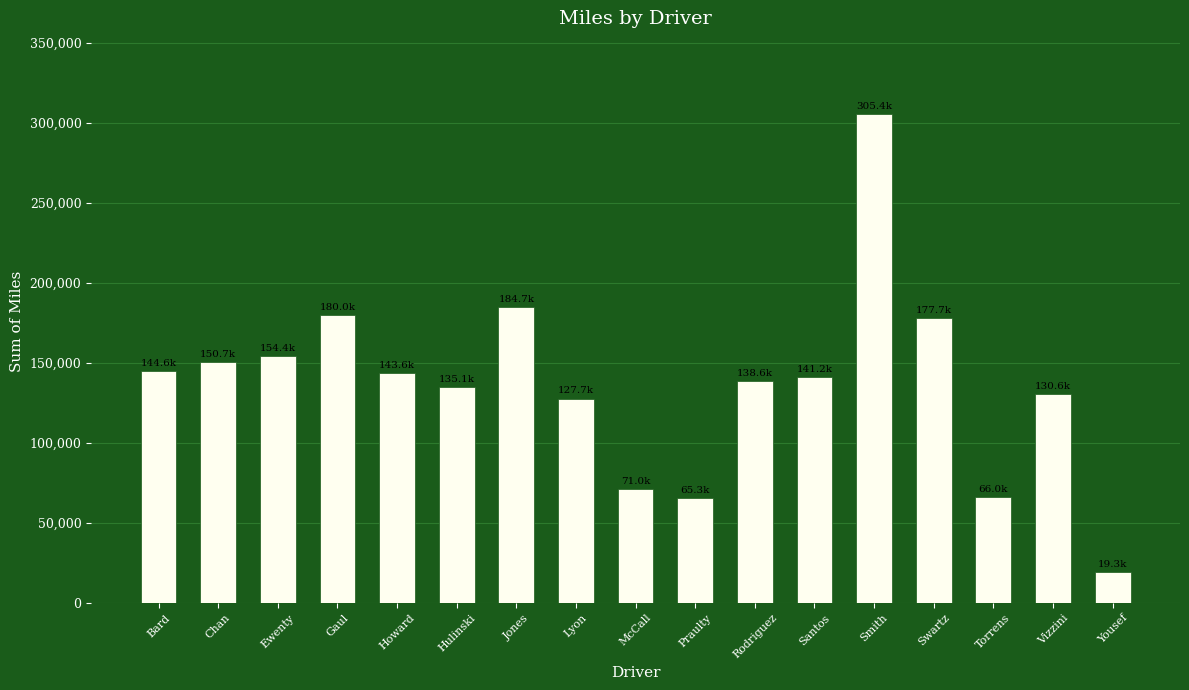

At which label is the value closest to 162387?

Ewenty